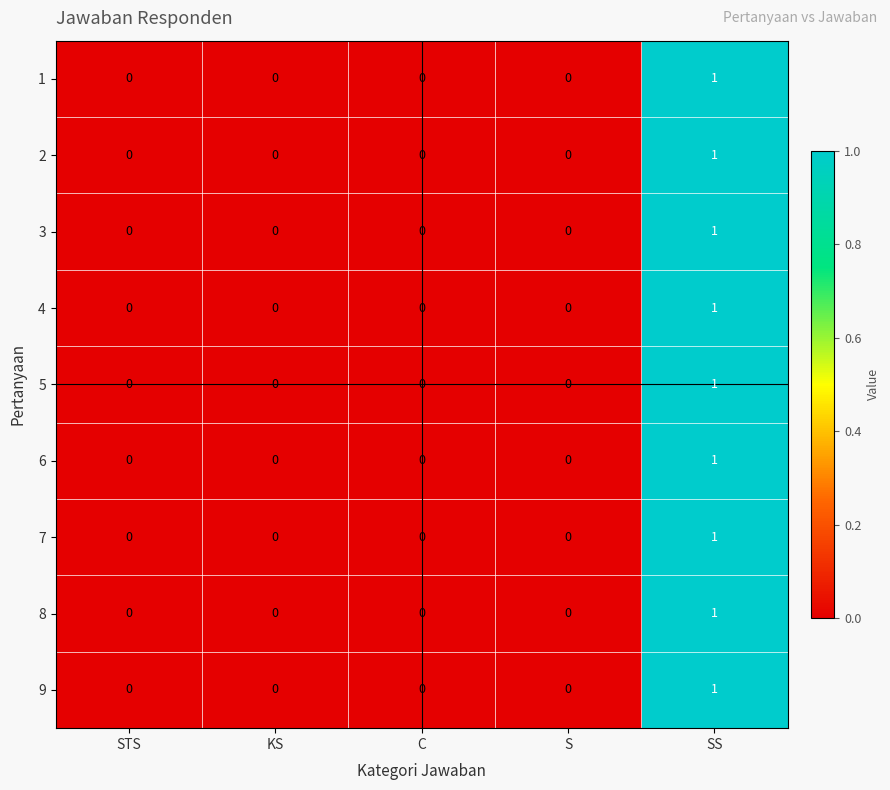

How many 1 values are between 0 and 1?

5